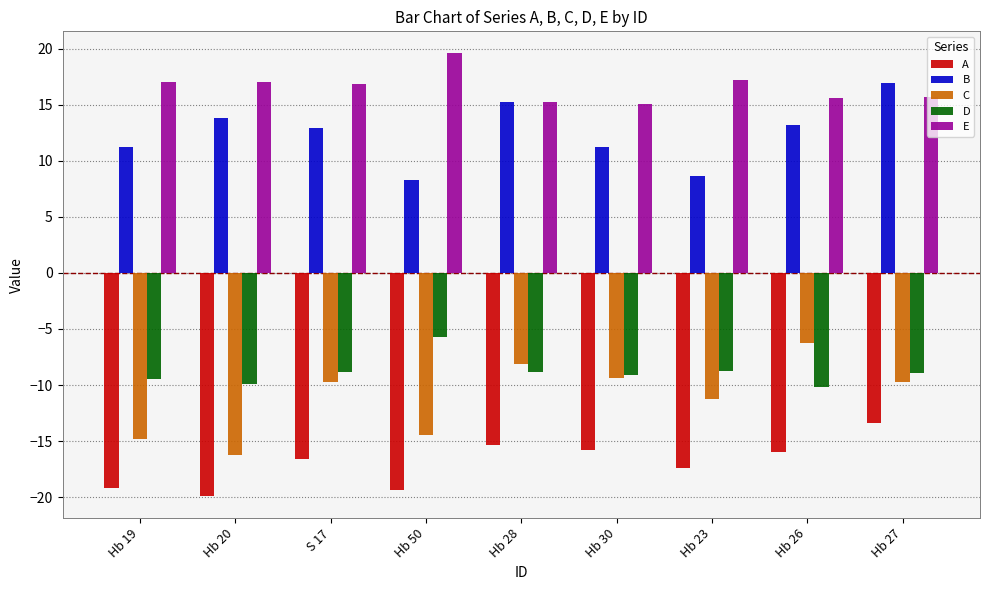

Which series changed the most between Hb 30 and Hb 26?

C